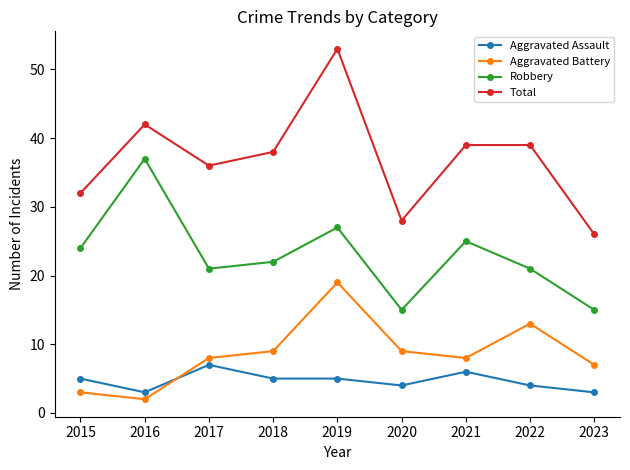

Between 2021 and 2022, which series saw the biggest shift?

Aggravated Battery